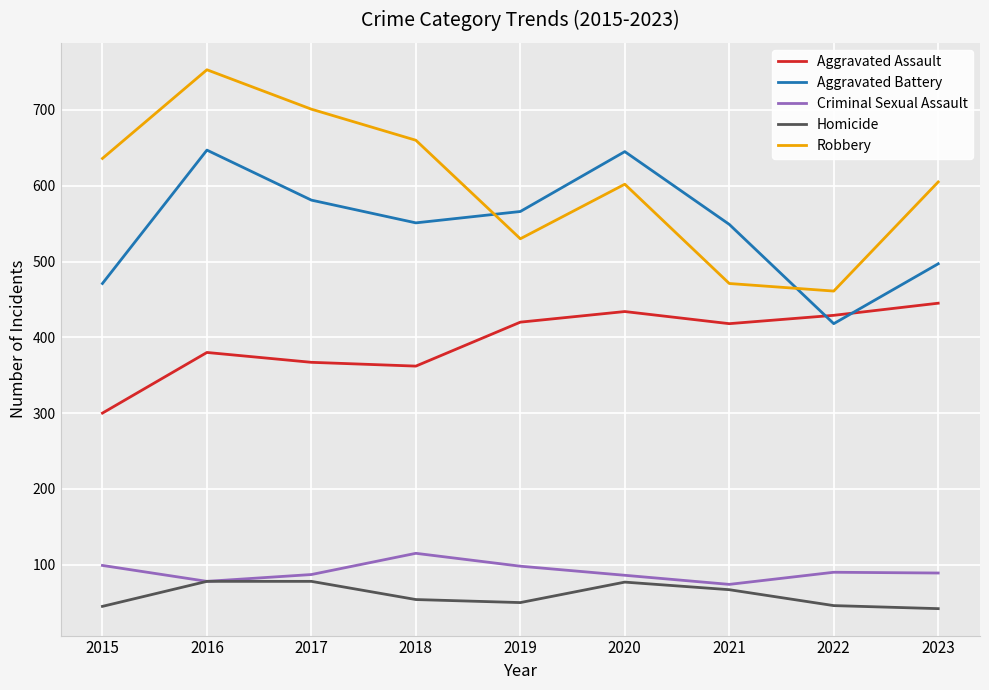

What is the greatest value displayed?

753